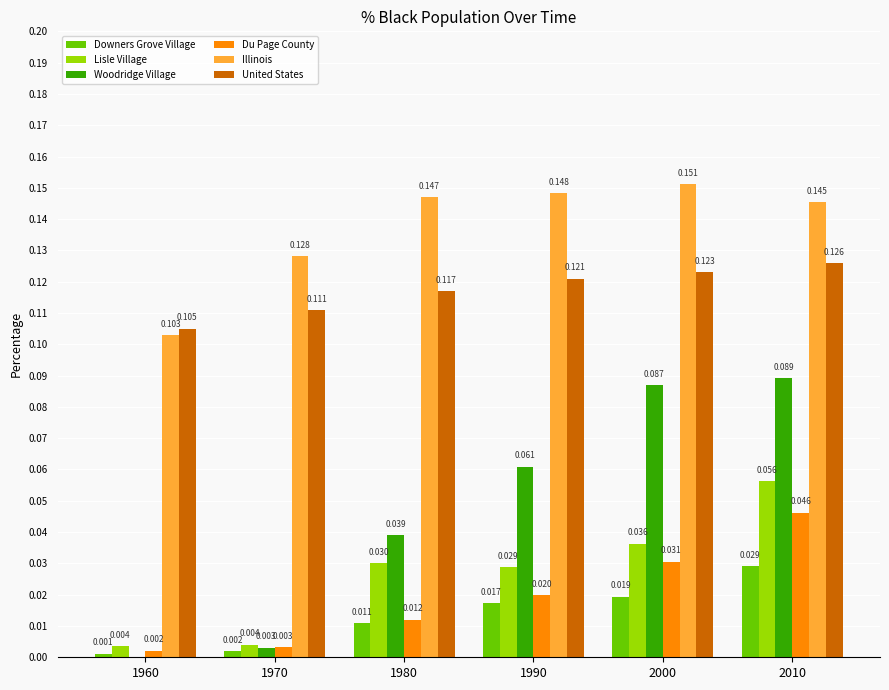

Which series changed the most between 1970 and 1980?

Woodridge Village